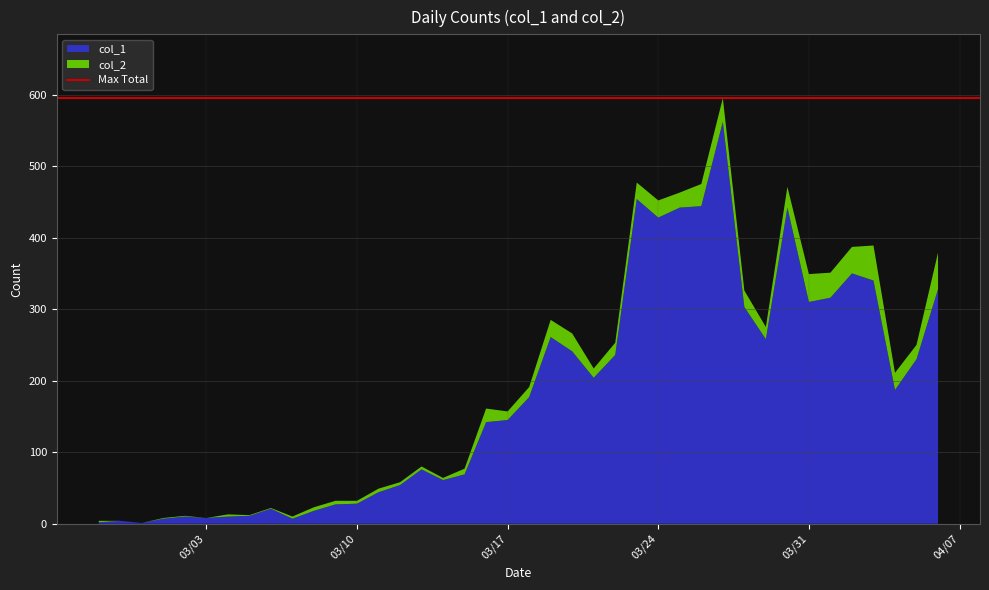

Reading left to right, extract all data points from this chart.

col_1: 2	4	1	7	10	8	10	11	21	7	18	27	28	44	54	76	61	69	142	145	177	261	241	204	236	454	428	442	444	562	303	258	442	310	316	350	340	187	230	328
col_2: 2	0	0	1	1	0	3	1	1	3	5	5	4	5	4	4	3	8	19	12	14	24	25	13	17	23	24	21	31	33	23	17	29	39	35	37	49	24	20	51